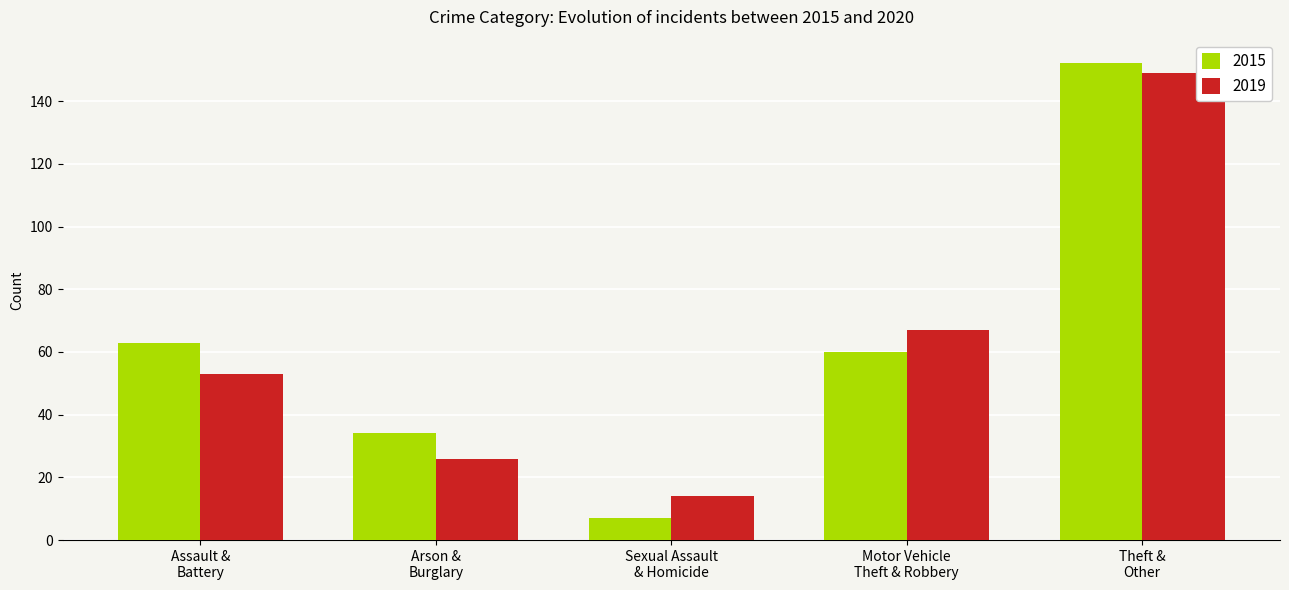

What are all the series names shown in the legend?

2015, 2019